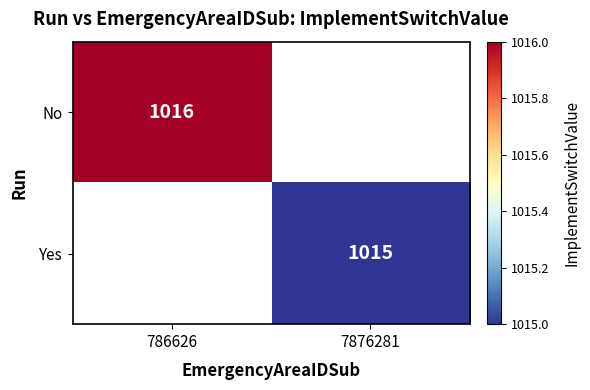

The No series shows 1689.9 at 786626. True or false?

False